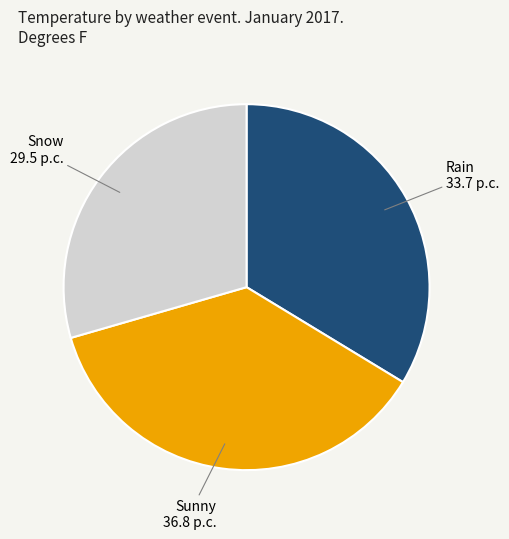

Is there a majority slice in this chart?

No